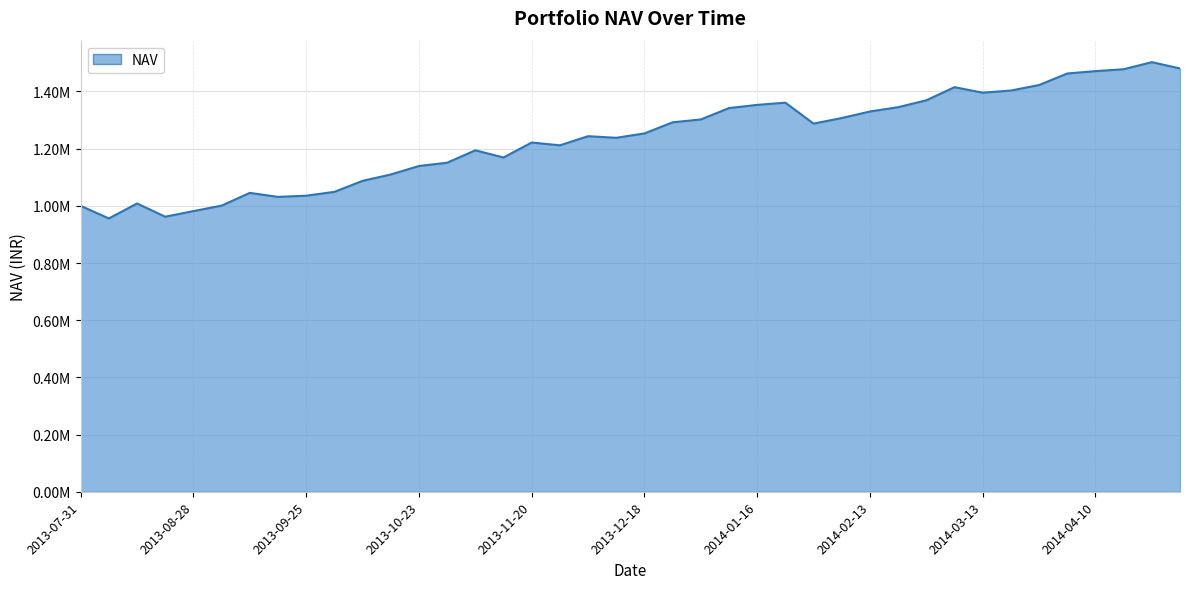

Does the chart have visible grid lines?

Yes